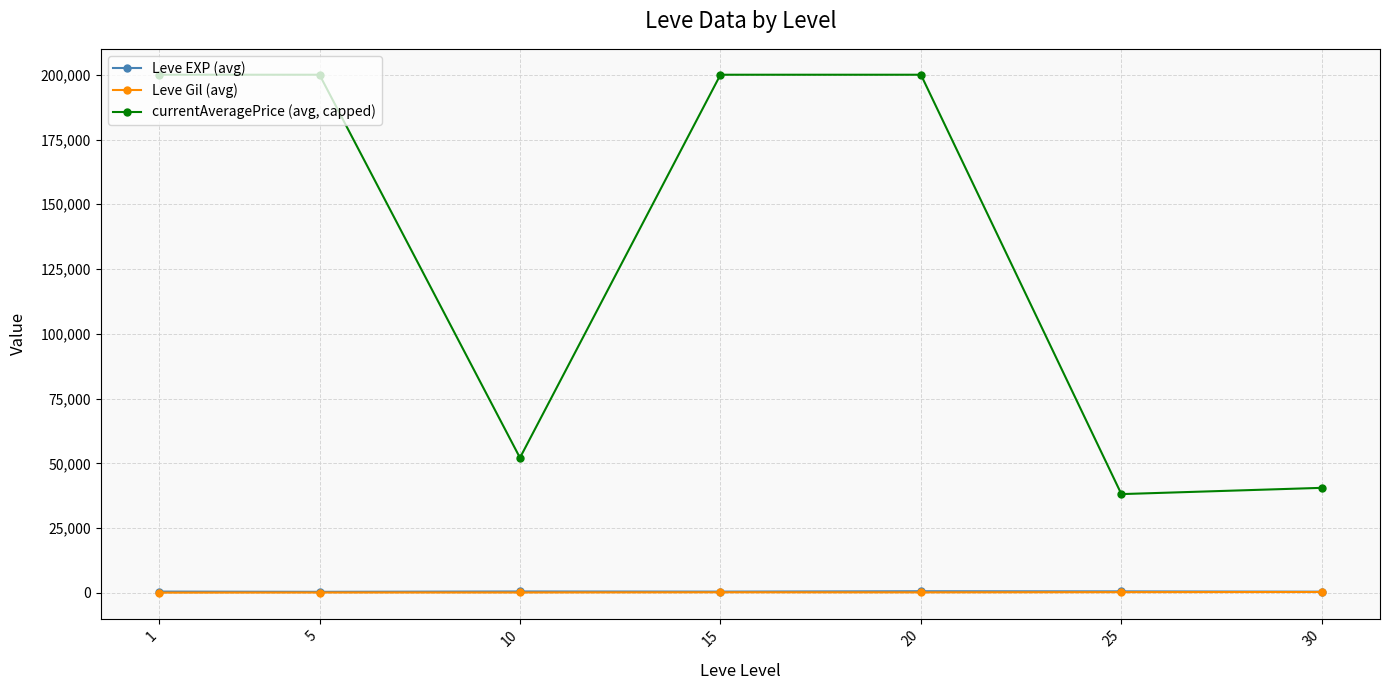

How many data points in Leve Gil (avg) are above 214?

4